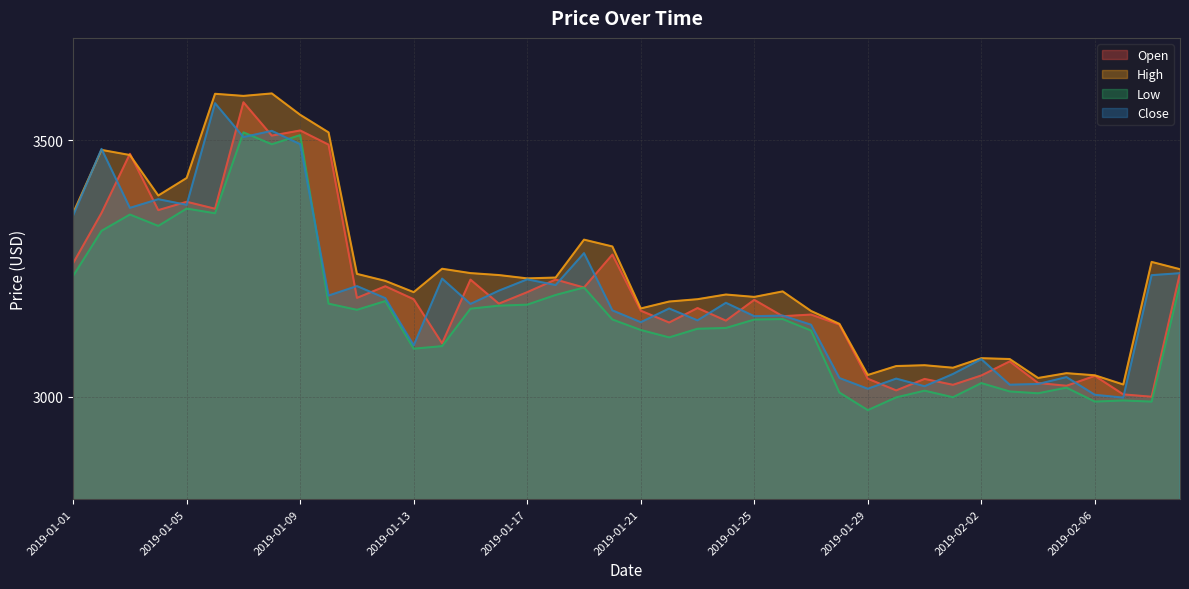

What is the average value of the Close series?

3204.2